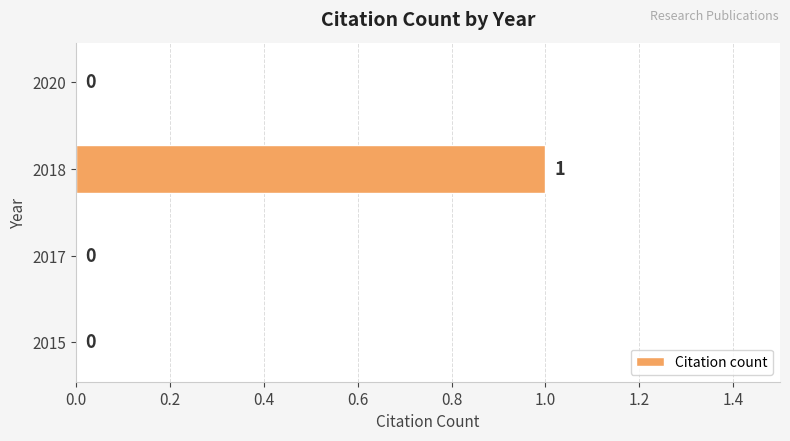

Count the values in the range 0 to 1.

4